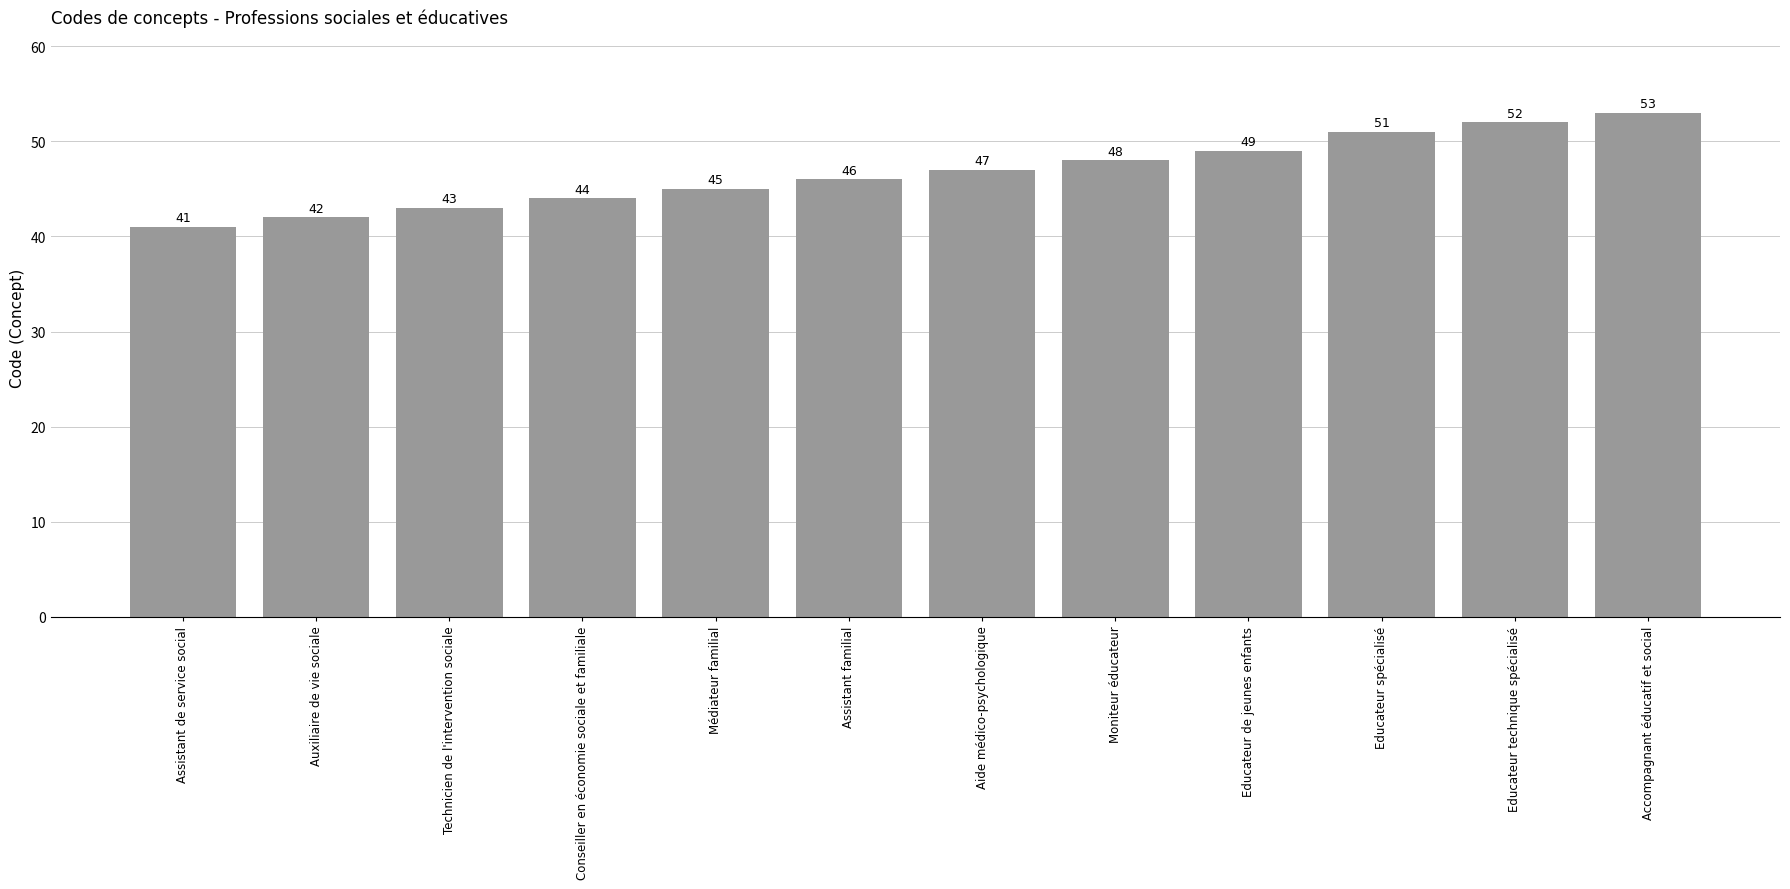

How many data points does each series have?

12